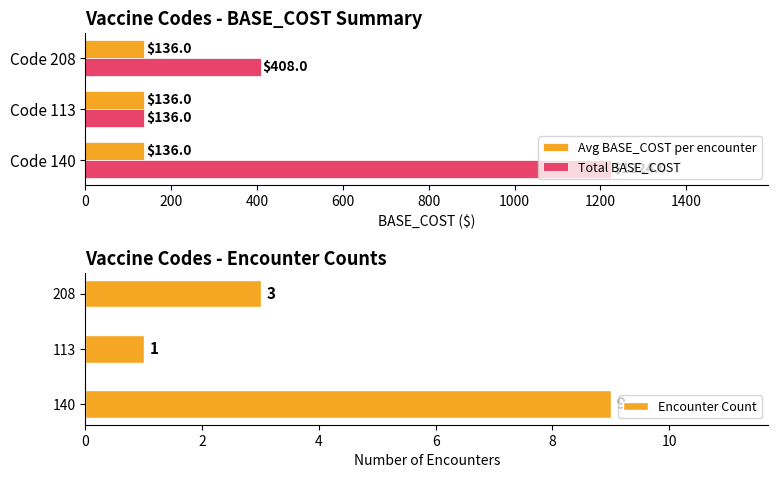

Where is Total BASE_COST nearest to the value 680?

Code 208